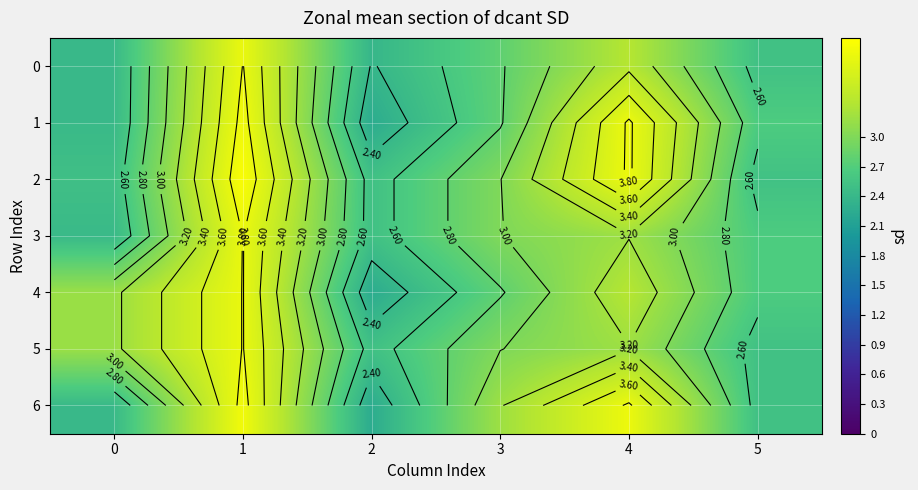

How many values in the 5 series exceed 3?

3